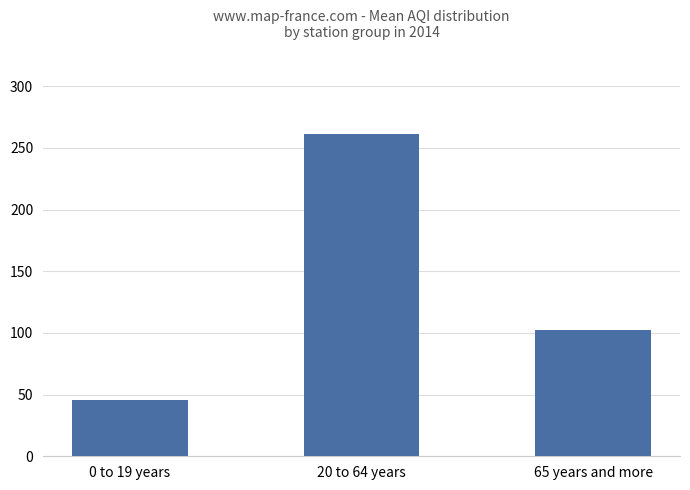

What is the difference between the maximum and minimum values?

215